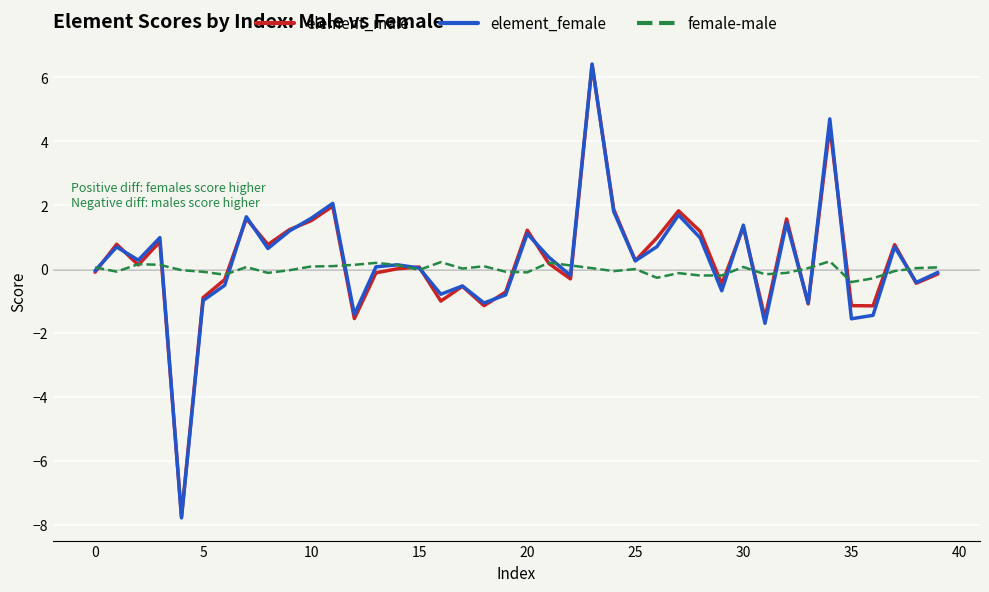

Which series has the widest spread of values?

element_female